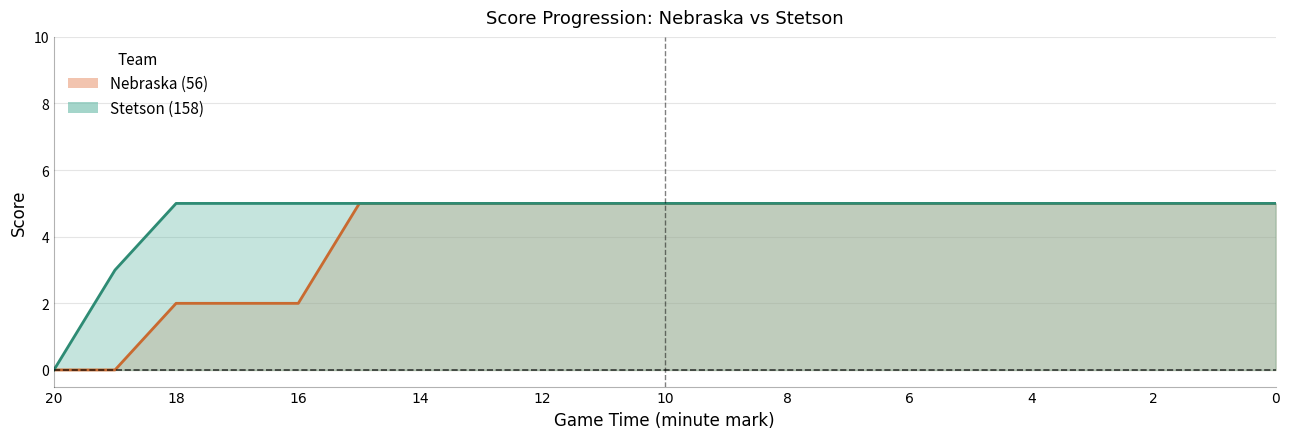

True or false: Stetson (158) has a value of -3 at 14:00.

False